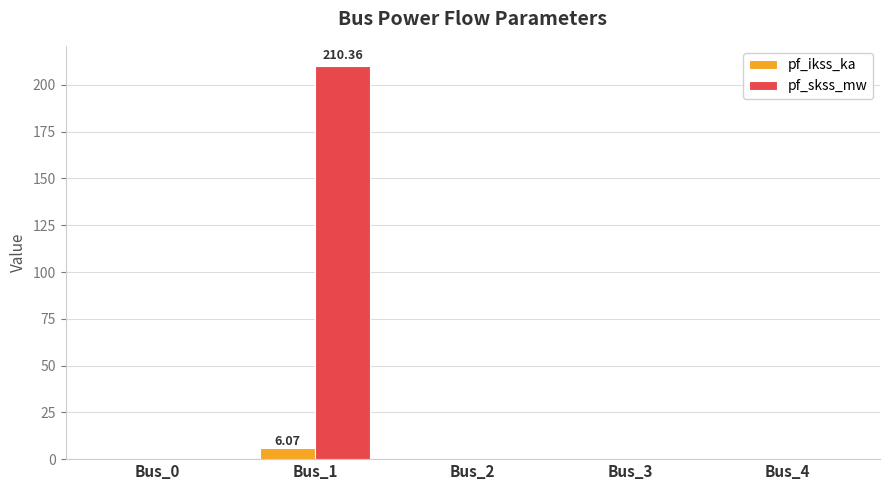

What is the sum of all pf_skss_mw values?

210.4